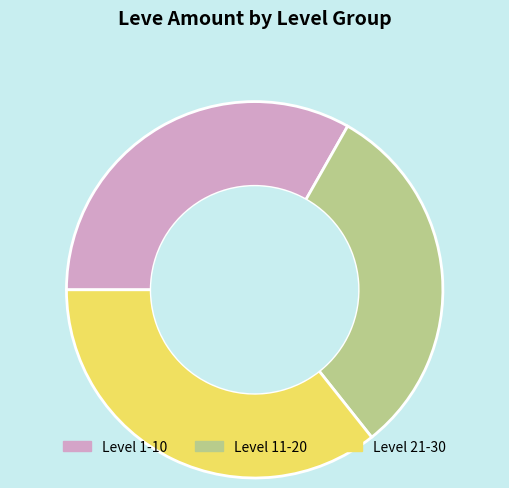

Which has a higher value, Level 1-10 or Level 21-30?

Level 21-30